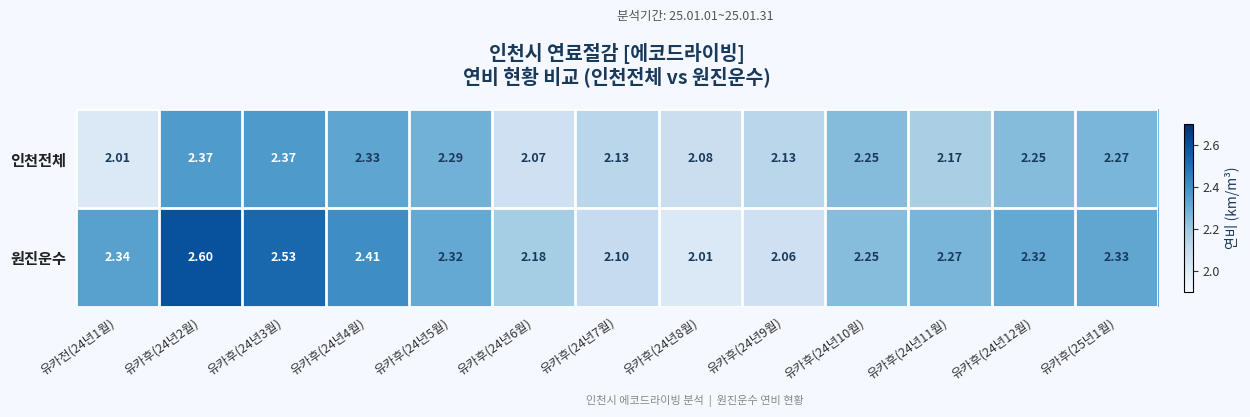

Which series has the largest total across all categories?

원진운수